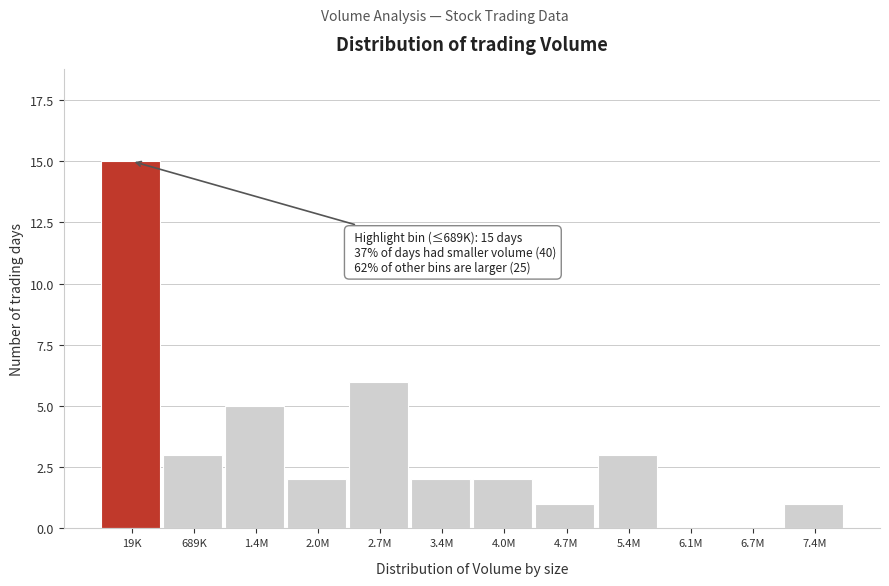

Reading right to left, list all the values displayed in this chart.

7.4M=1	6.7M=0	6.1M=0	5.4M=3	4.7M=1	4.0M=2	3.4M=2	2.7M=6	2.0M=2	1.4M=5	689K=3	19K=15